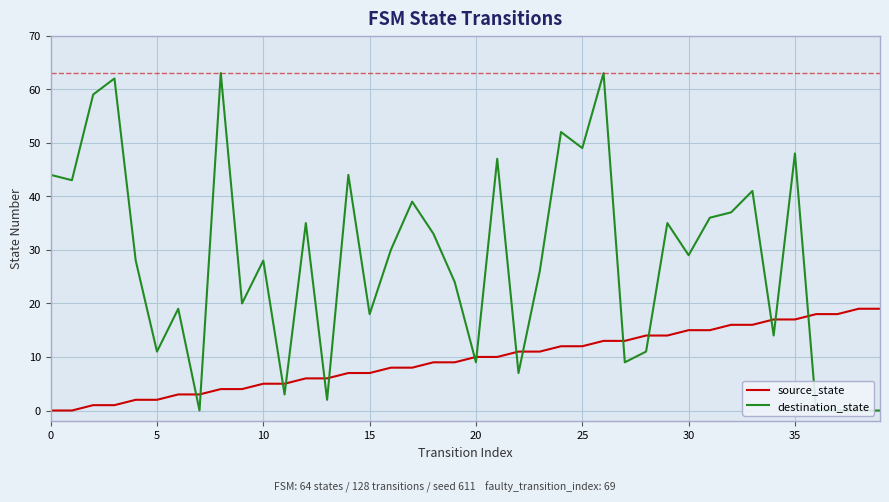

List the series in order of their peak value, lowest first.

source_state, destination_state